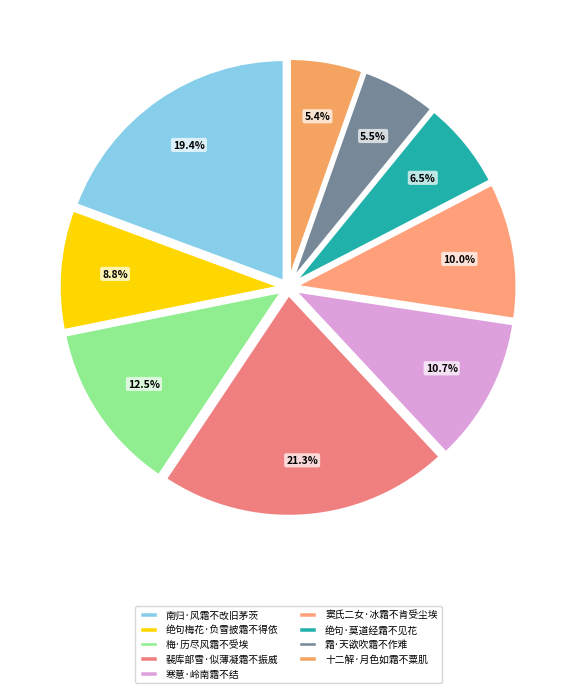

The 窦氏二女·冰霜不肯受尘埃 slice represents 21% of the pie. True or false?

False